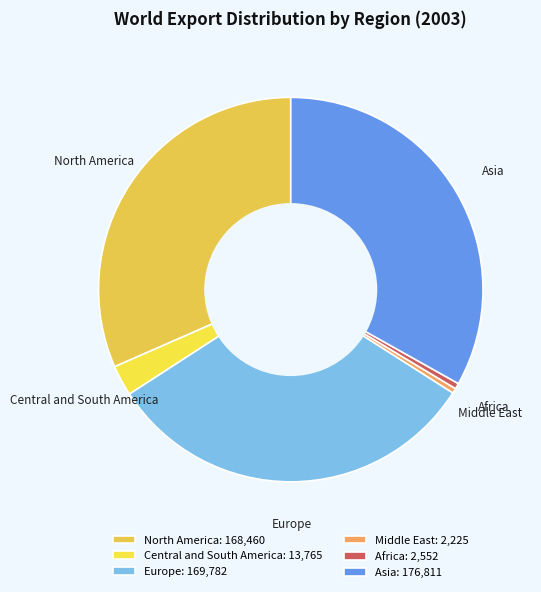

Count the number of slices in the pie.

6